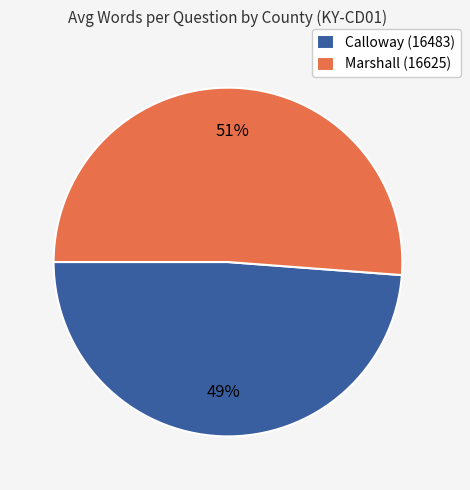

True or false: Calloway (16483) accounts for 38% of the total.

False